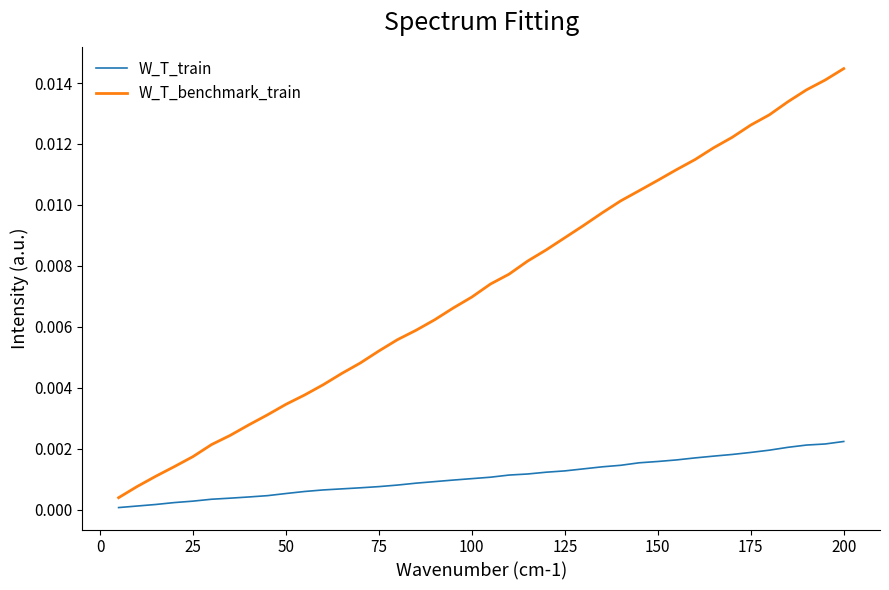

How many lines are shown in the chart?

2